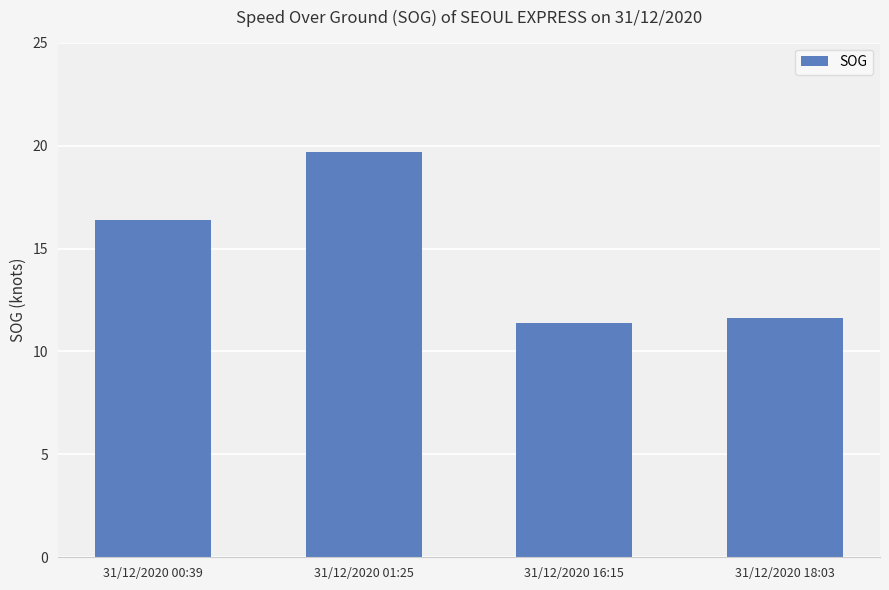

What is the difference between the maximum and minimum values?

8.3